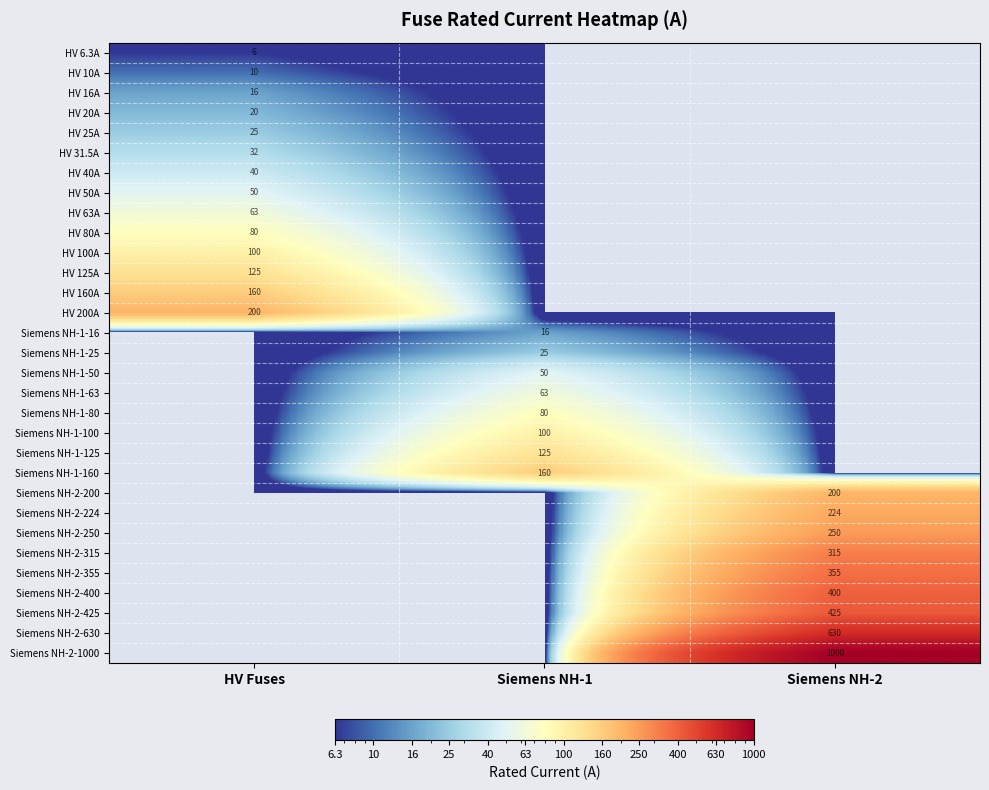

At which category is the sum across all series the highest?

Siemens NH-2